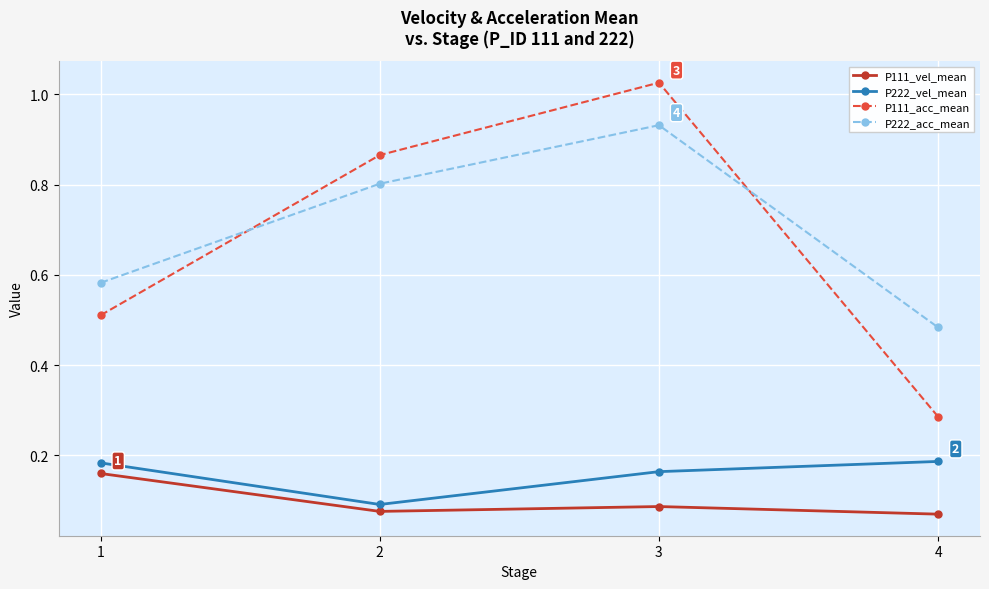

What is the spread (max minus min) of values at 1?

0.4